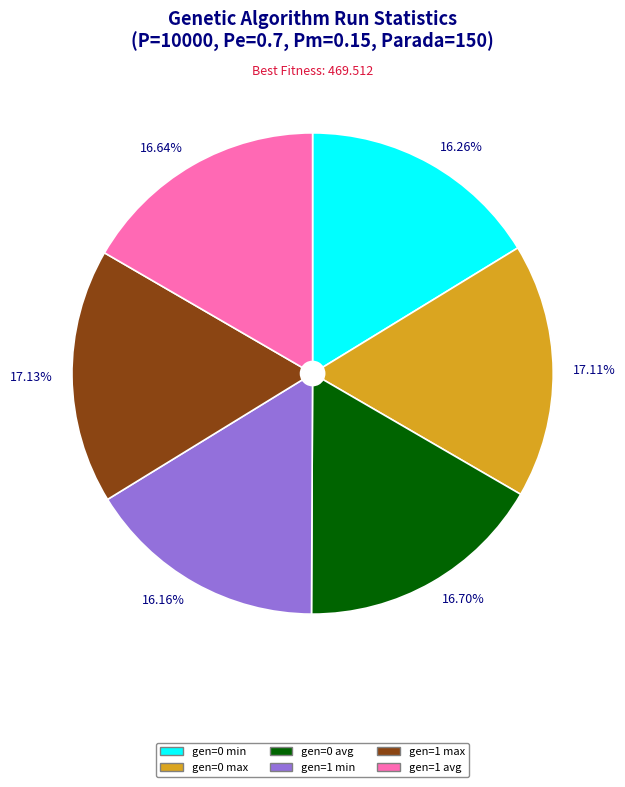

What percentage is the gen=1 avg slice, to the nearest percent?

17%